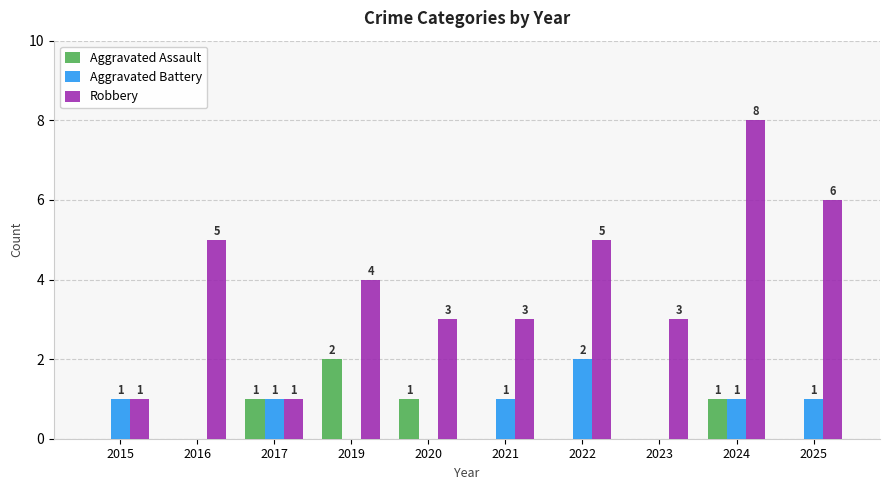

What is the maximum value for Robbery?

8